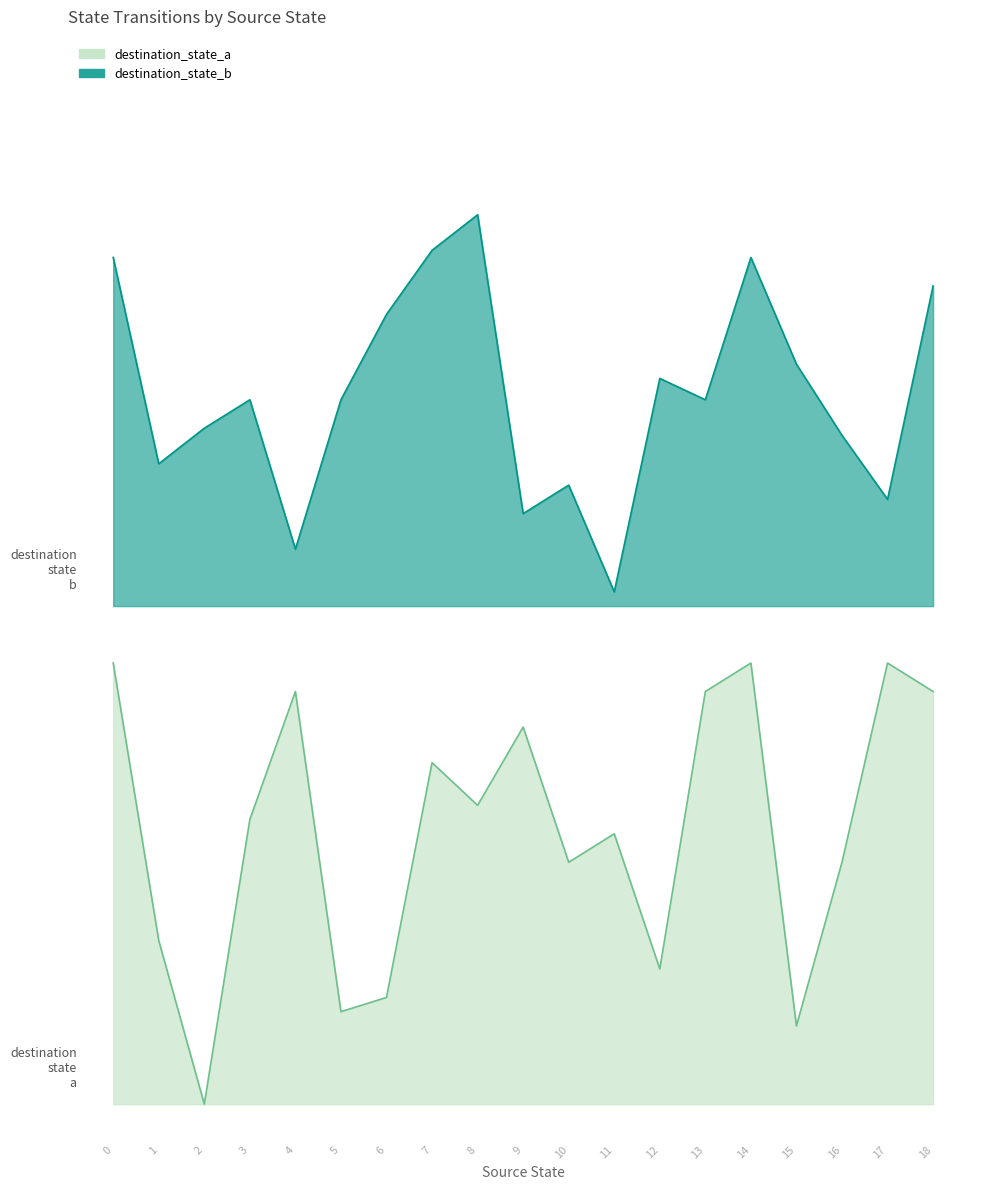

Rank the series by their maximum value, from highest to lowest.

destination_state_b, destination_state_a